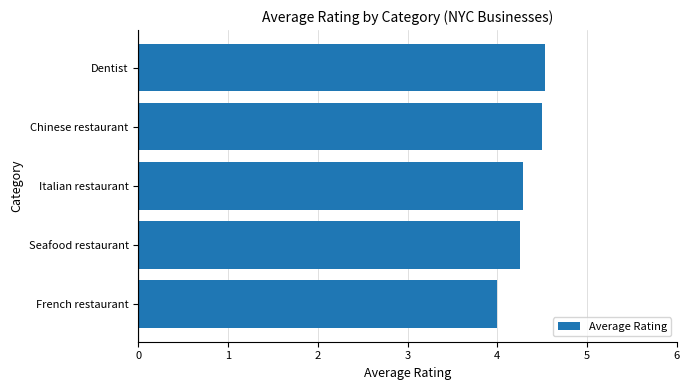

True or false: the data shows 4.0 at French restaurant.

True